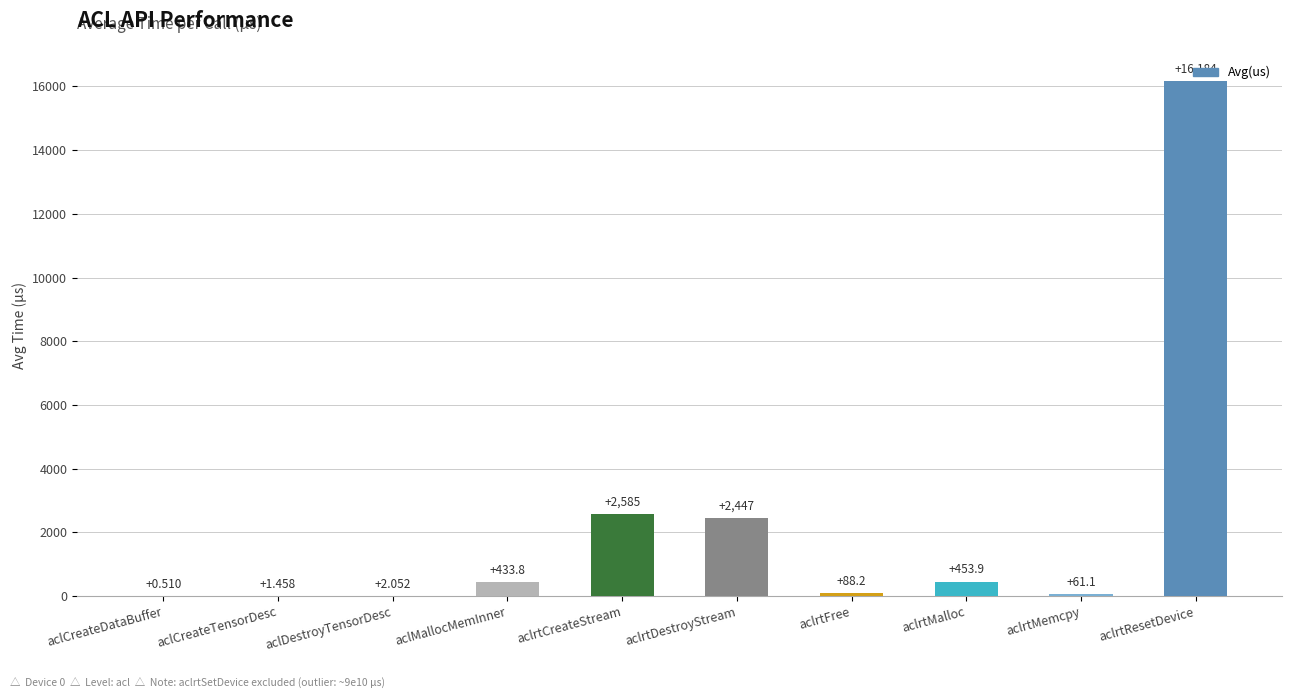

What is the sum of all values?

22256.8